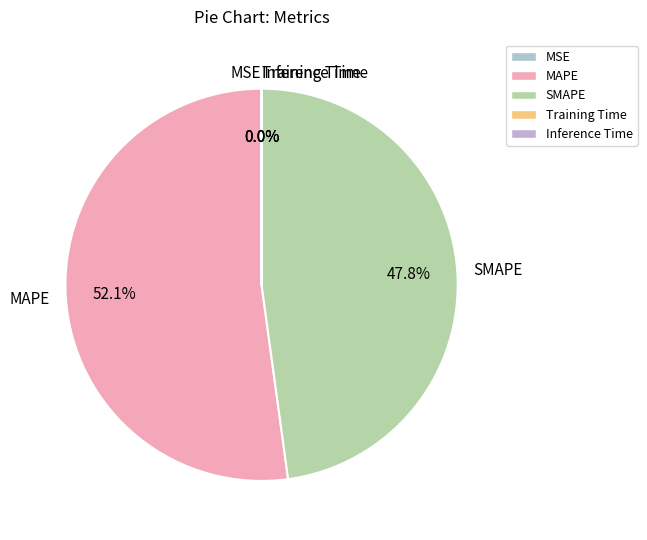

Is there a majority slice in this chart?

Yes